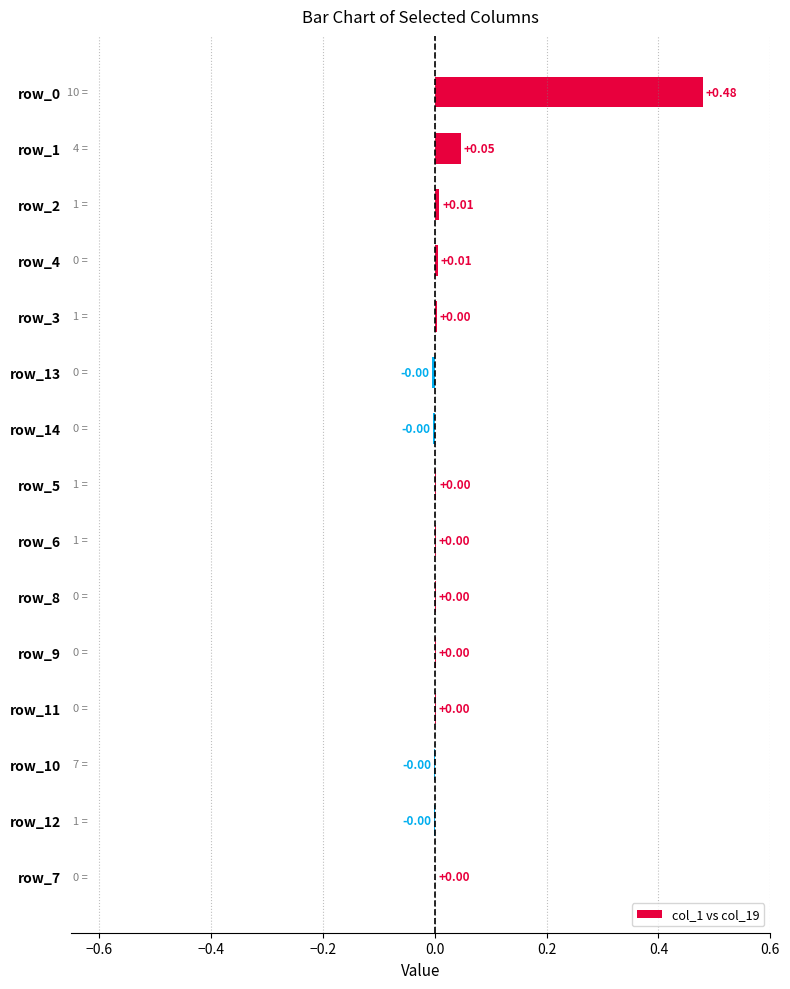

Which has a higher value, row_10 or row_4?

row_4